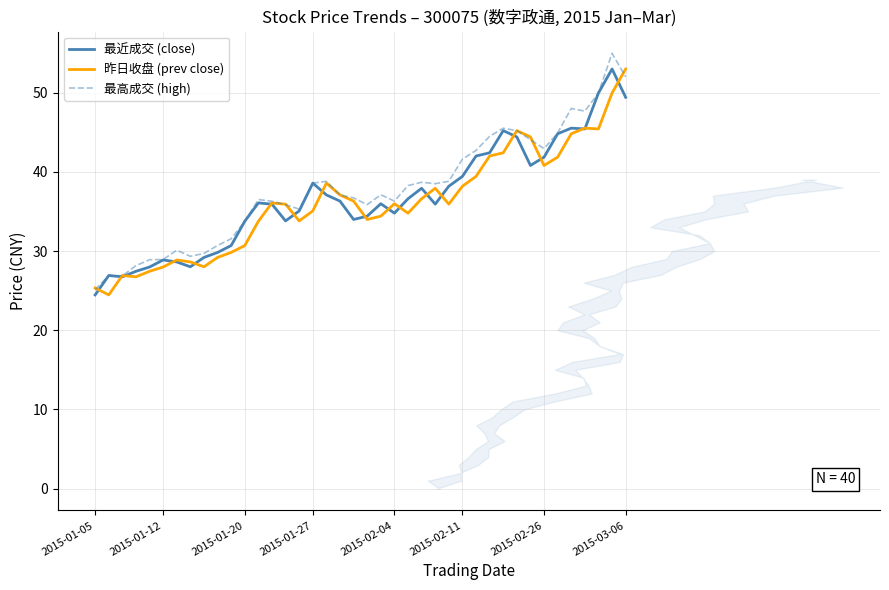

What is the greatest value displayed?

55.0